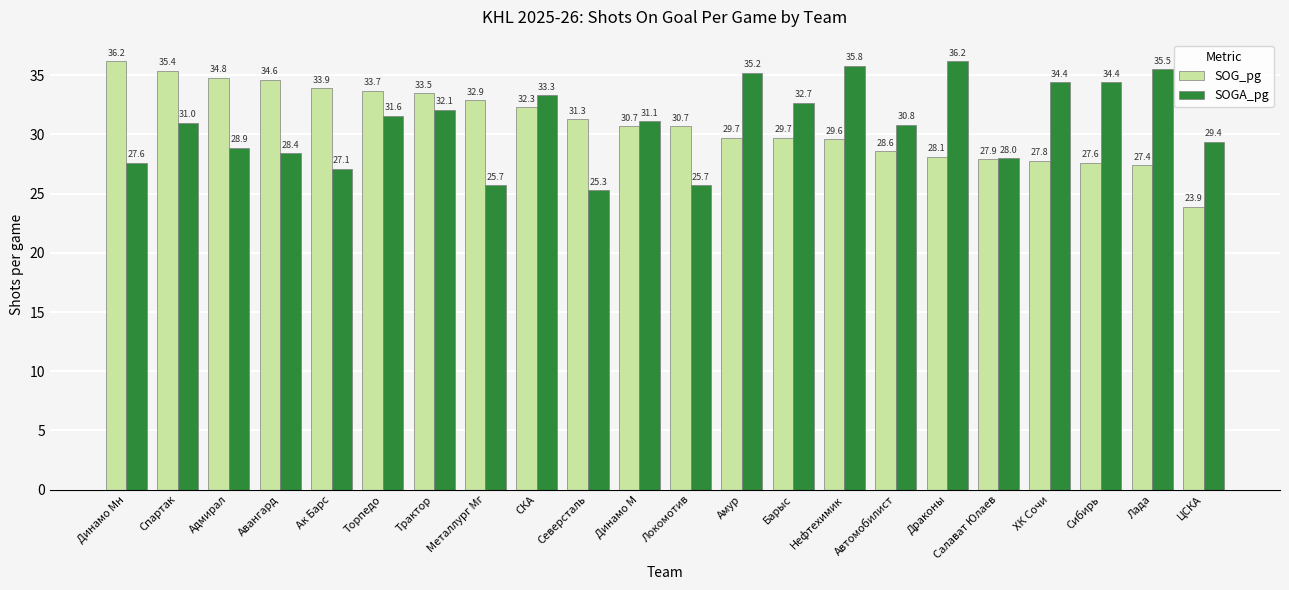

Which series has the largest total across all categories?

SOG_pg